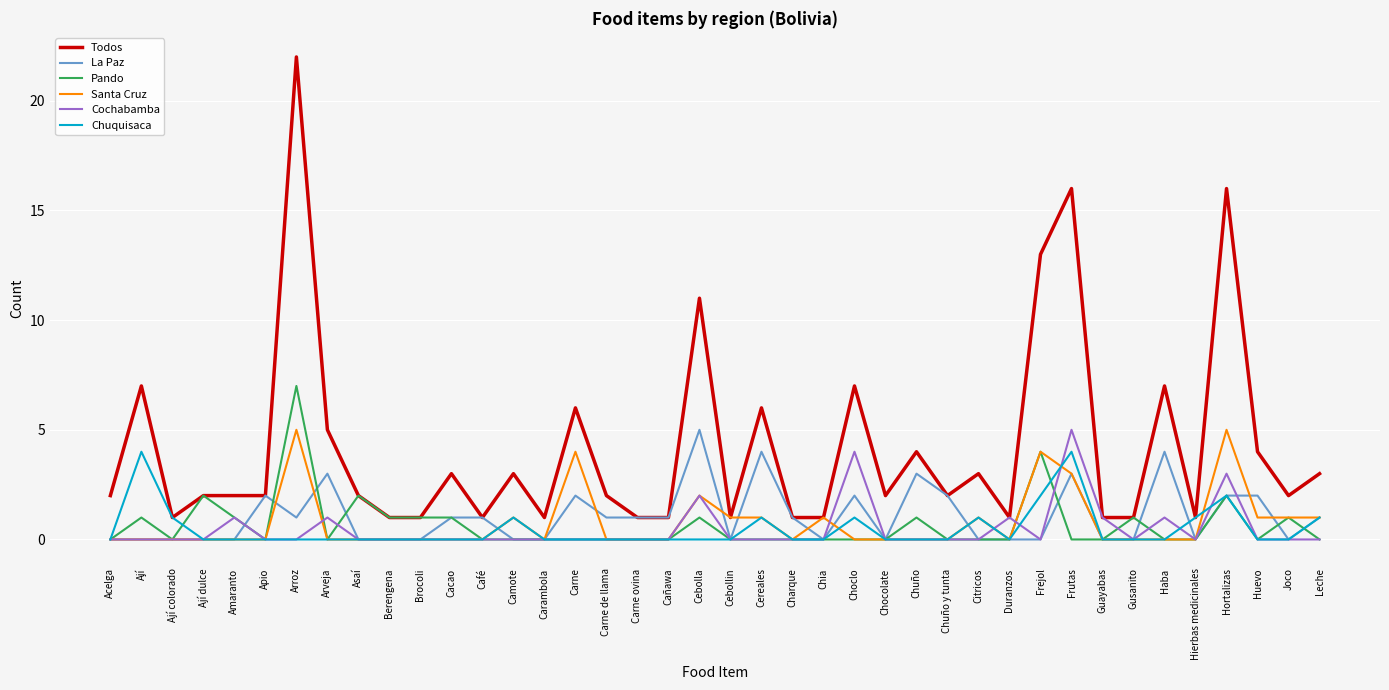

What is the difference between the maximum and minimum values in the Todos series?

21